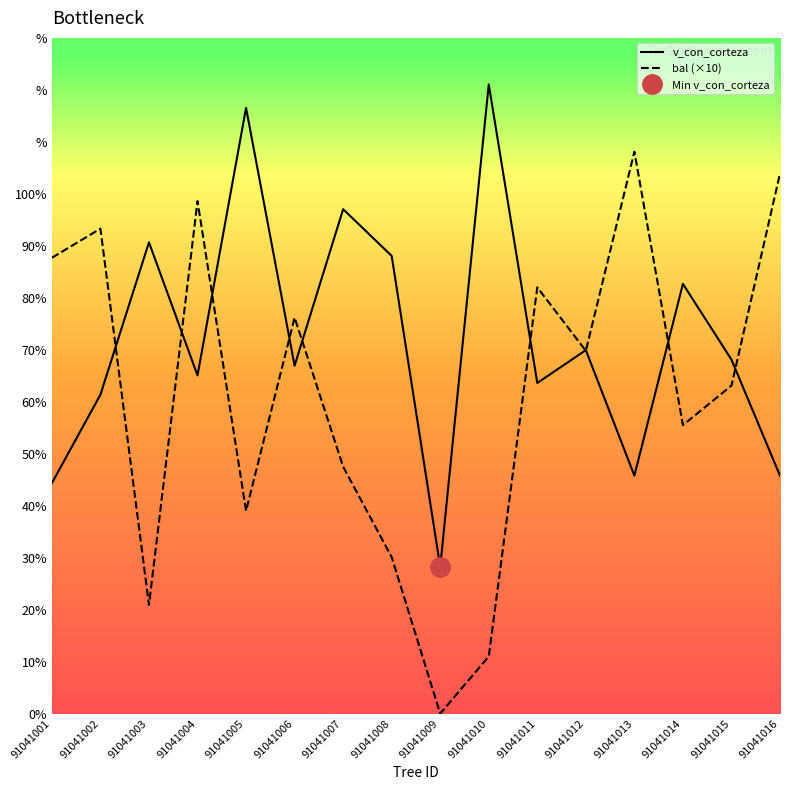

Is it true that v_con_corteza equals 90.7 at 91041003?

True